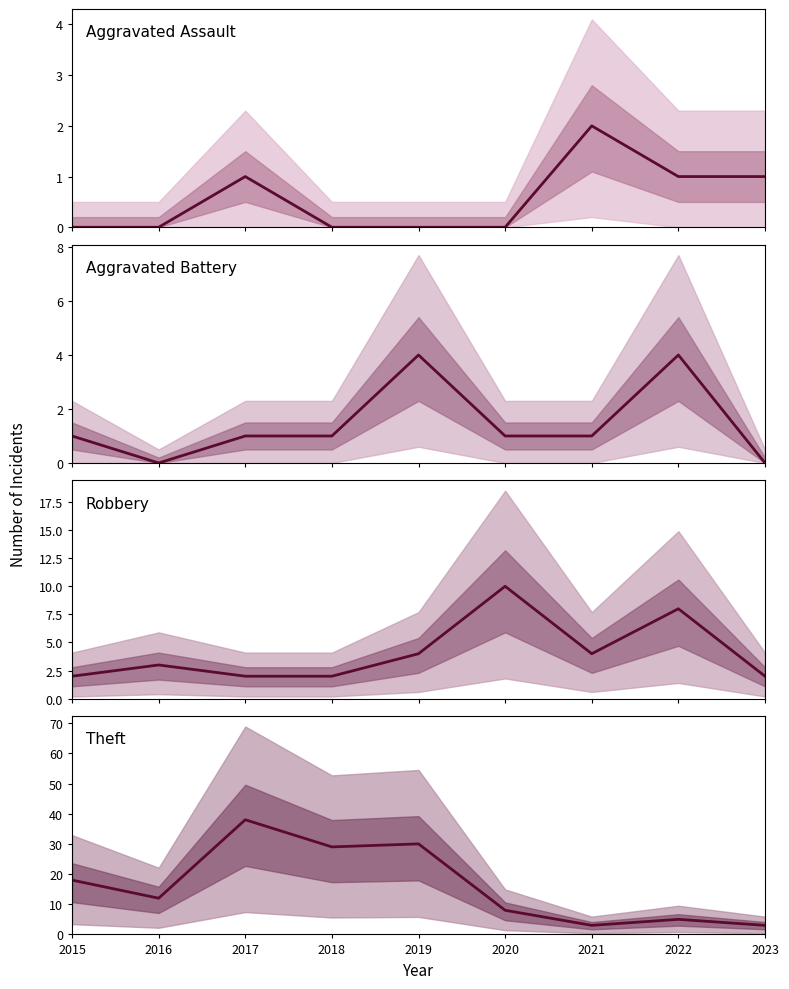

Reading right to left, extract all data points from this chart.

Aggravated Assault: 1	1	2	0	0	0	1	0	0
Aggravated Battery: 0	4	1	1	4	1	1	0	1
Robbery: 2	8	4	10	4	2	2	3	2
Theft: 3	5	3	8	30	29	38	12	18